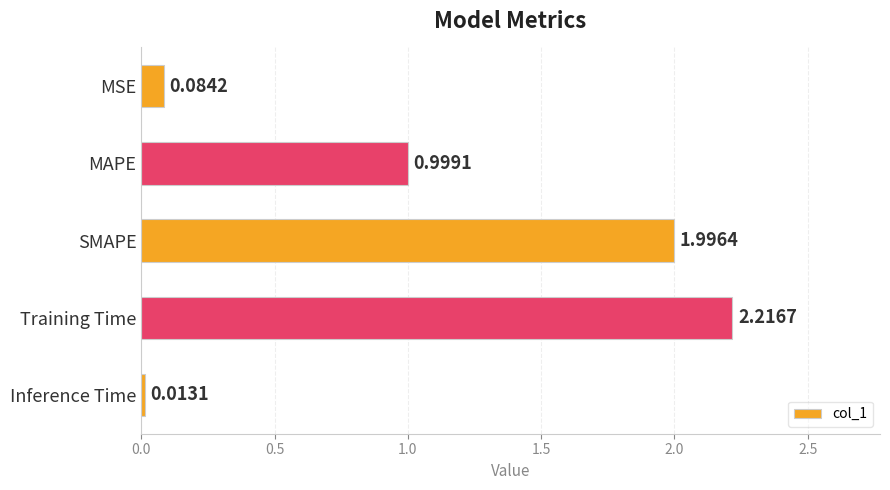

List the labels in order of value, largest first.

Training Time, SMAPE, MAPE, MSE, Inference Time